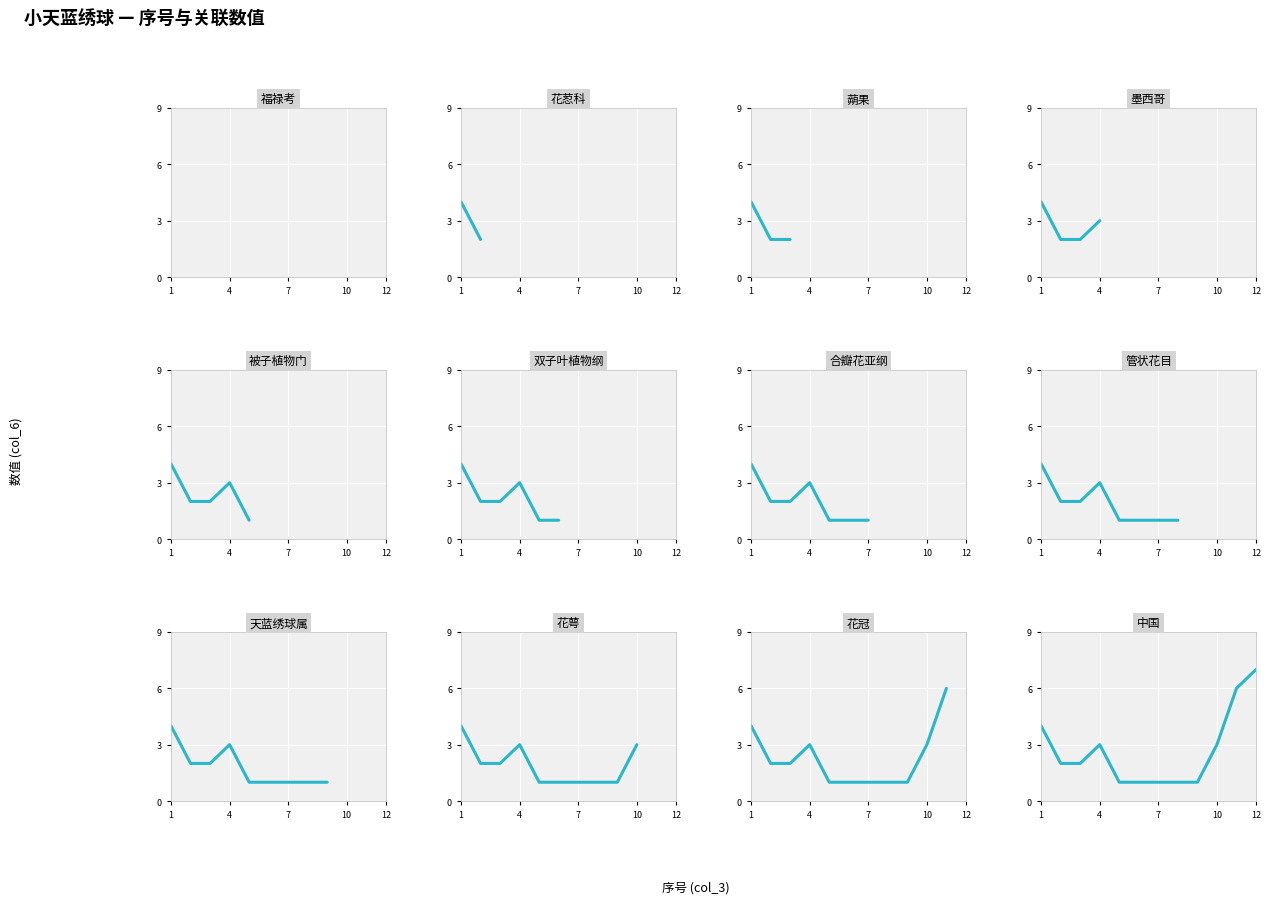

Count the number of data series in this chart.

1